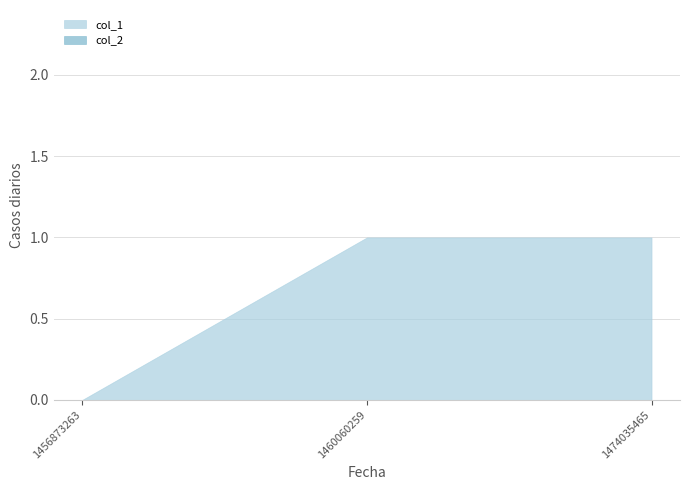

Read the col_1 value at 1474035465.

1